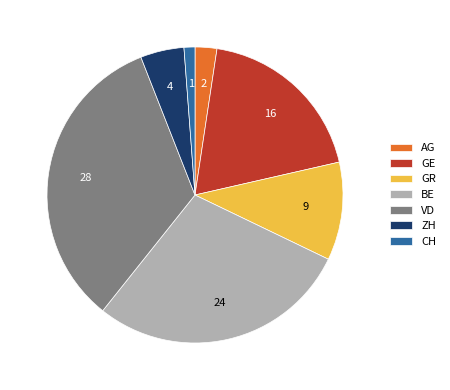

What is the largest slice in the pie chart?

VD